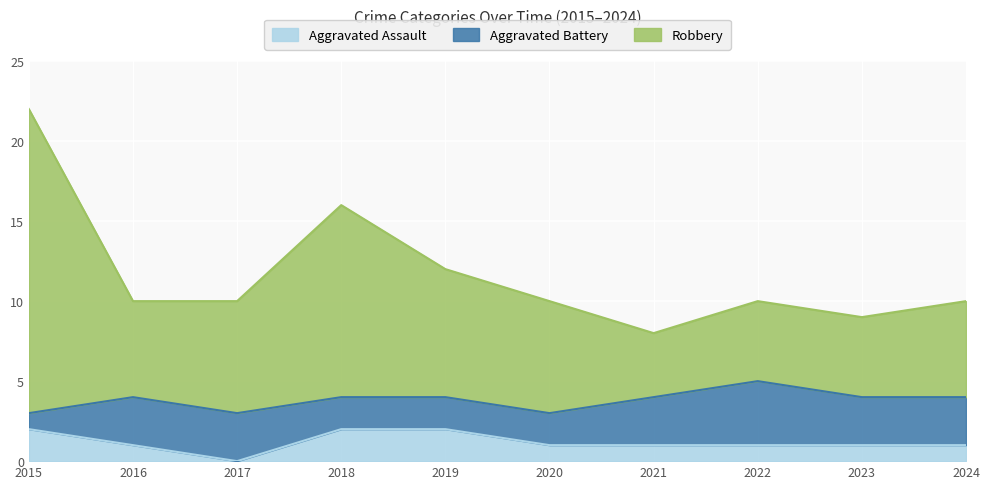

At how many categories does at least one series exceed 10?

3